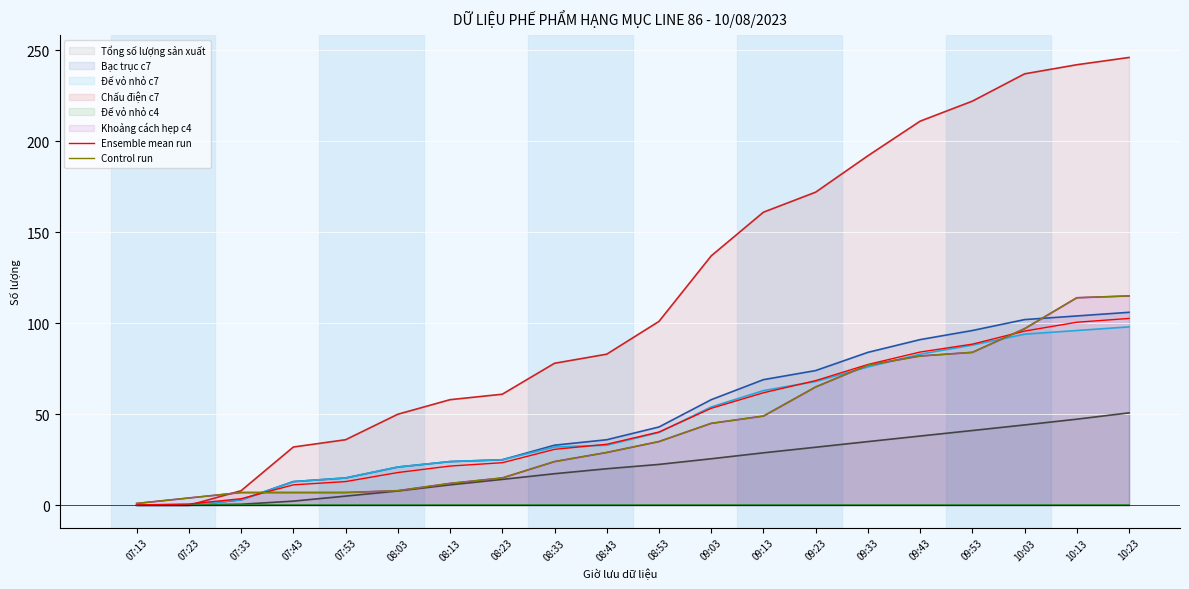

What is the difference between the maximum and second lowest values in the Ensemble mean run series?

101.9